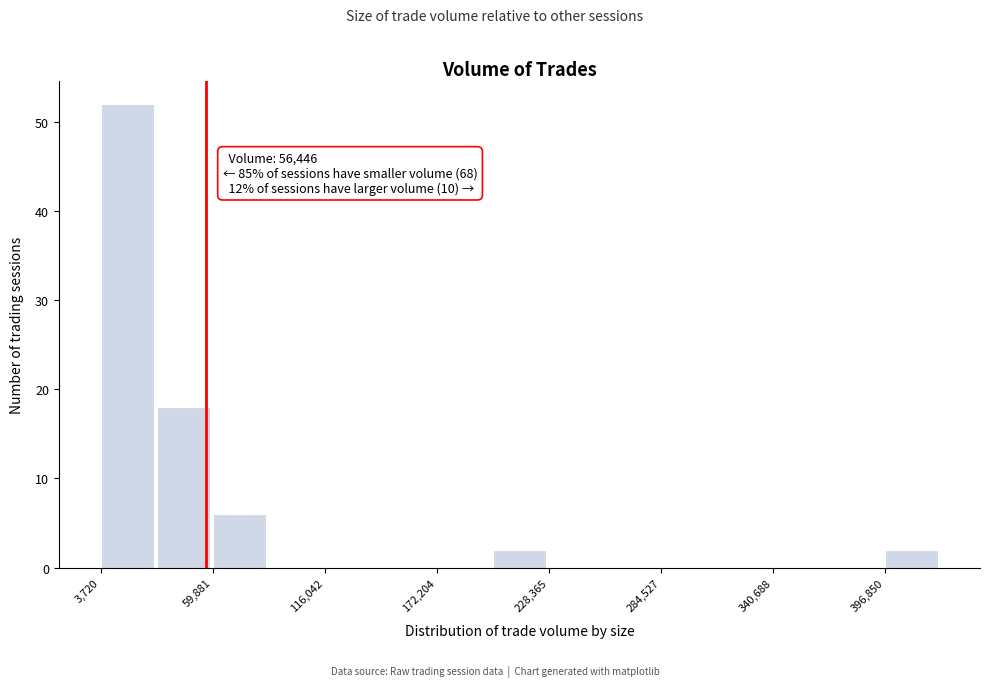

Around what value on the x-axis is the tallest bar? Give the approximate position of its centre, as read against the axis.

20000